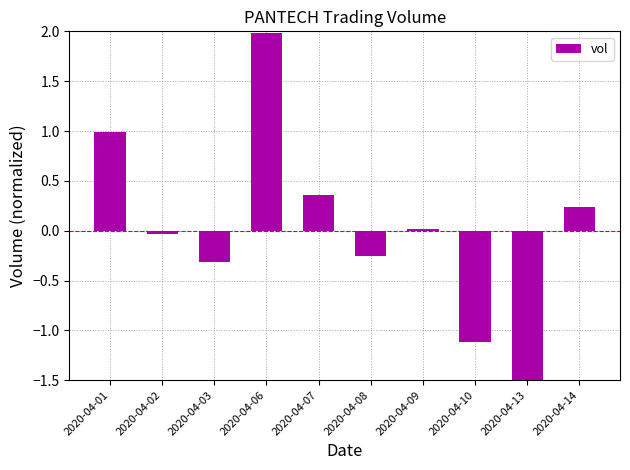

Read the value at 2020-04-06.

2.0